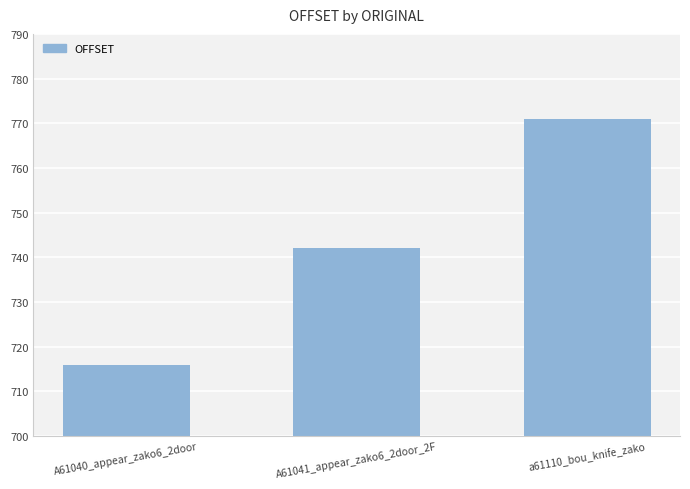

What is the average value?

743